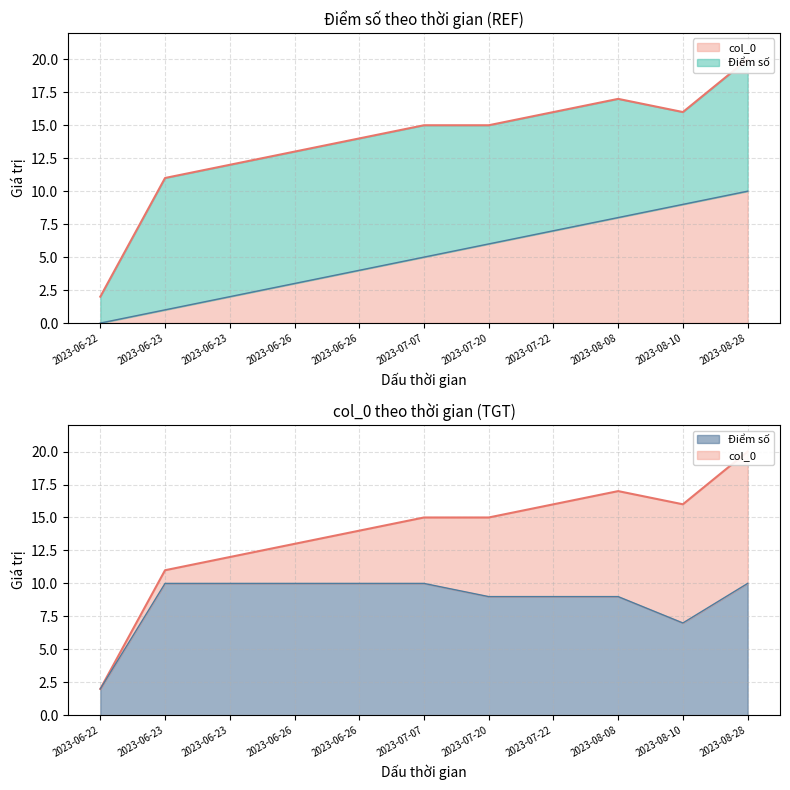

How many data points does each series have?

11